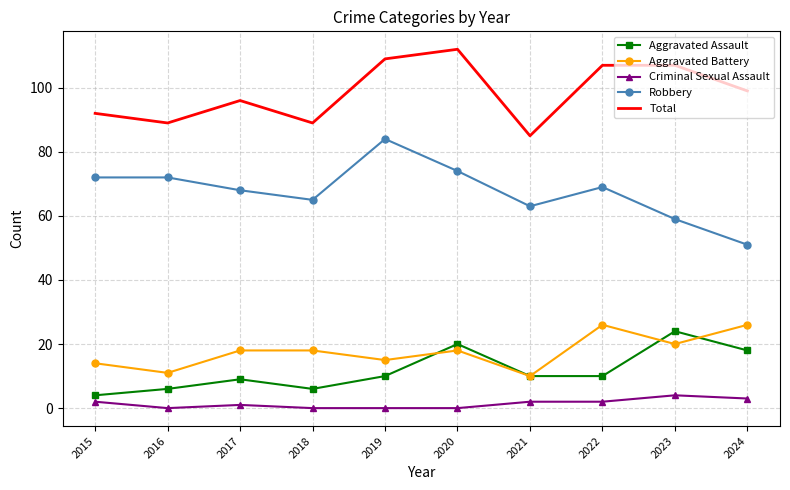

Is it true that Aggravated Battery equals 36 at 2023?

False